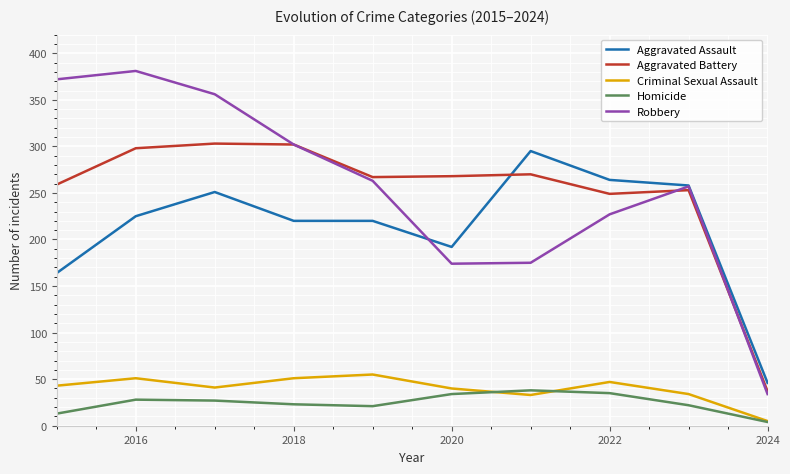

True or false: Robbery and Criminal Sexual Assault cross at least once.

False